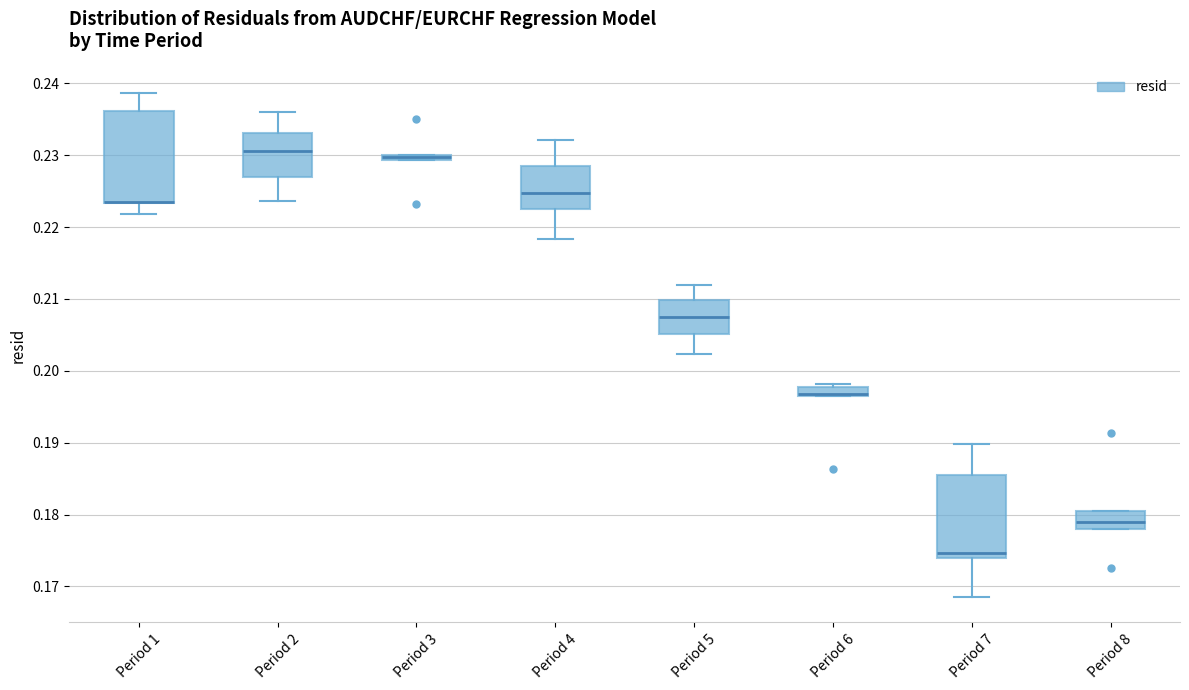

Which box is the tallest, from its lower edge to its upper edge?

Period 1